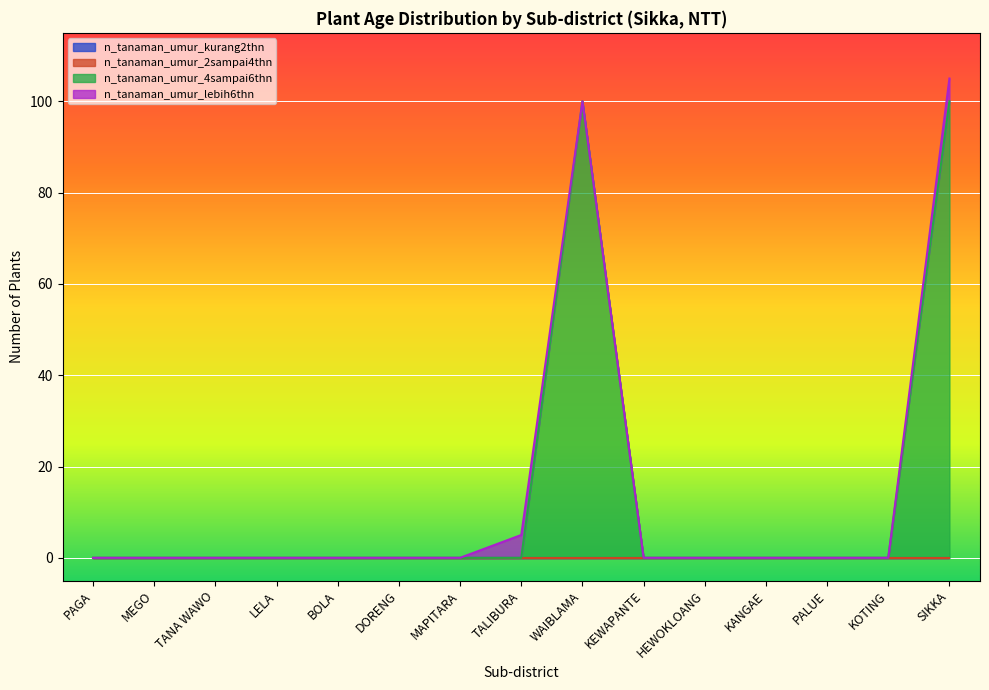

Reading left to right, list all the values displayed in this chart.

n_tanaman_umur_kurang2thn: PAGA=0	MEGO=0	TANA WAWO=0	LELA=0	BOLA=0	DORENG=0	MAPITARA=0	TALIBURA=0	WAIBLAMA=0	KEWAPANTE=0	HEWOKLOANG=0	KANGAE=0	PALUE=0	KOTING=0	SIKKA=0
n_tanaman_umur_2sampai4thn: PAGA=0	MEGO=0	TANA WAWO=0	LELA=0	BOLA=0	DORENG=0	MAPITARA=0	TALIBURA=0	WAIBLAMA=0	KEWAPANTE=0	HEWOKLOANG=0	KANGAE=0	PALUE=0	KOTING=0	SIKKA=0
n_tanaman_umur_4sampai6thn: PAGA=0	MEGO=0	TANA WAWO=0	LELA=0	BOLA=0	DORENG=0	MAPITARA=0	TALIBURA=0	WAIBLAMA=100	KEWAPANTE=0	HEWOKLOANG=0	KANGAE=0	PALUE=0	KOTING=0	SIKKA=100
n_tanaman_umur_lebih6thn: PAGA=0	MEGO=0	TANA WAWO=0	LELA=0	BOLA=0	DORENG=0	MAPITARA=0	TALIBURA=5	WAIBLAMA=0	KEWAPANTE=0	HEWOKLOANG=0	KANGAE=0	PALUE=0	KOTING=0	SIKKA=5